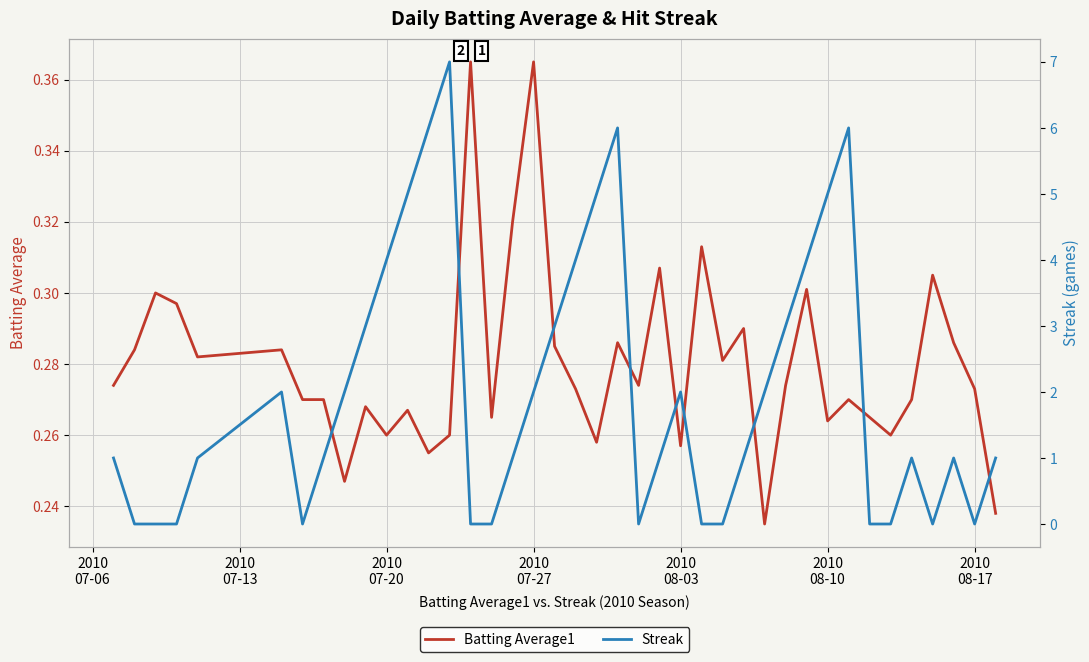

In Streak, how many points are lower than both neighbors (excluding endpoints)?

4